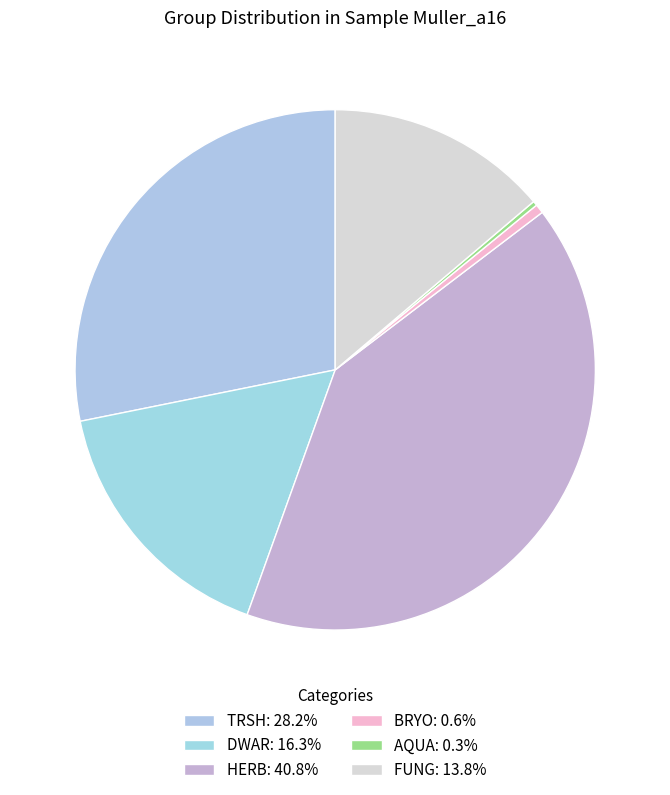

Is it true that BRYO is 1% of the pie?

True